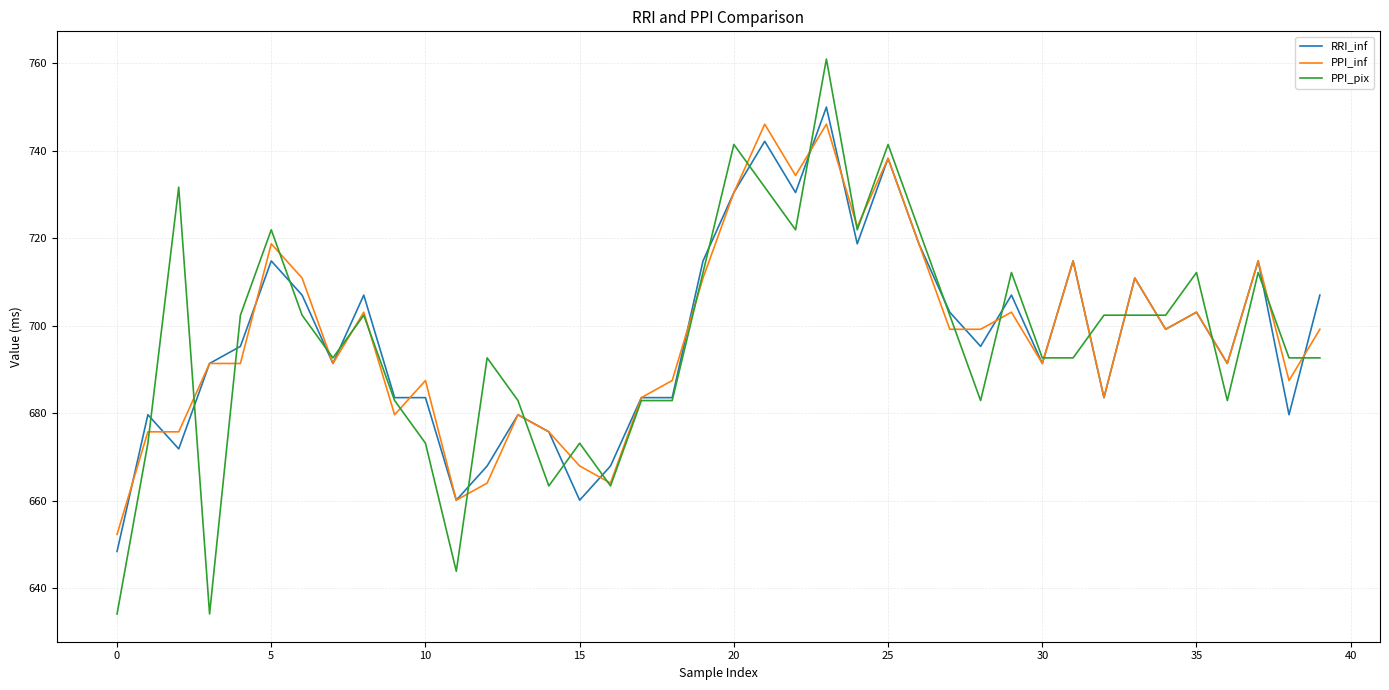

What is the smallest value displayed?

634.1